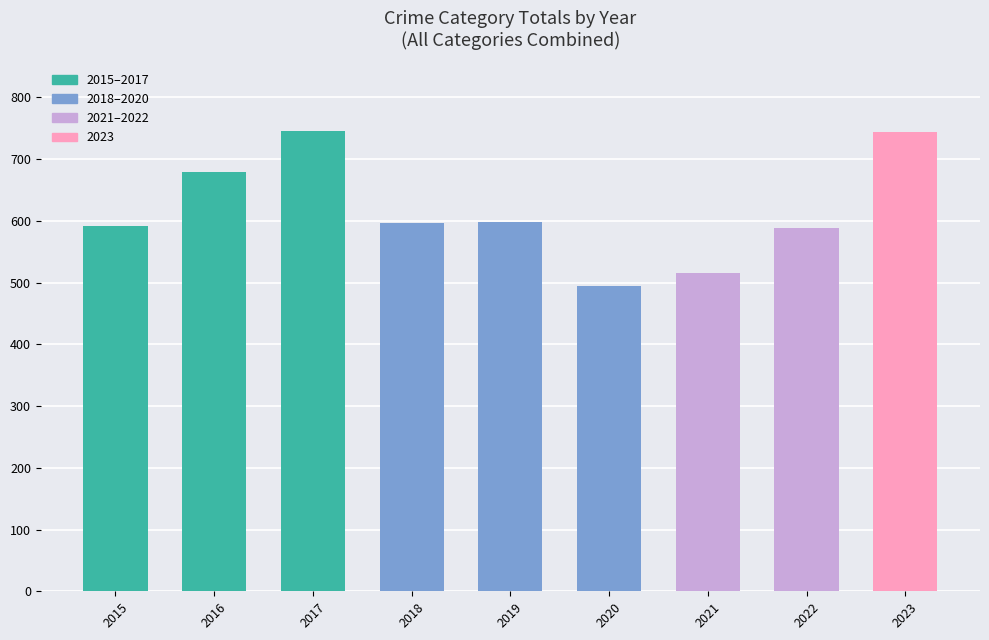

What is the change in value from 2019 to 2022?

-10